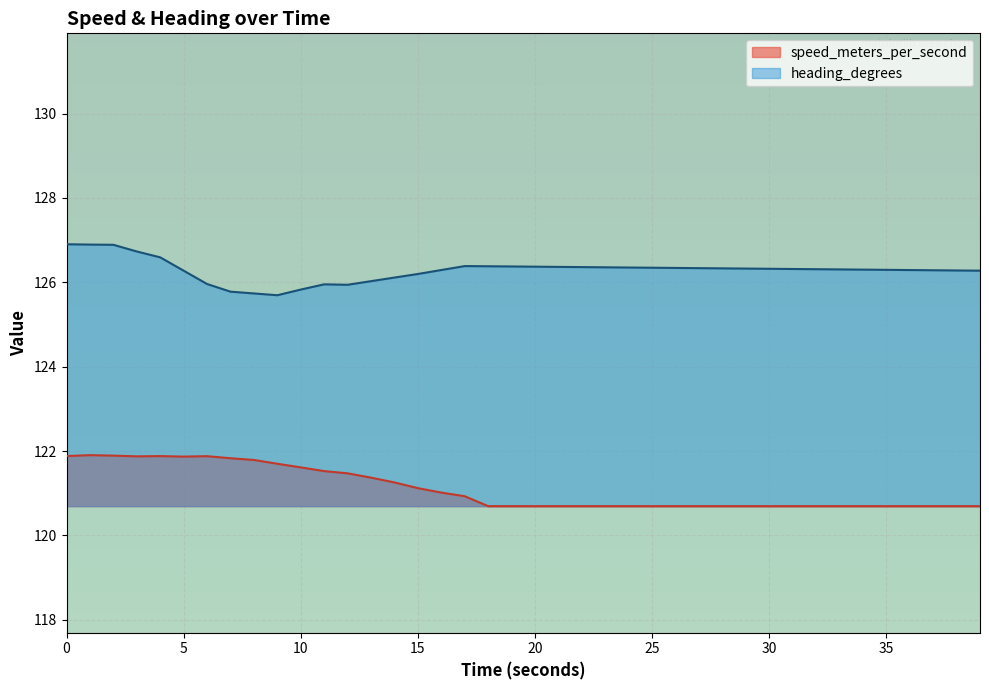

List the series in order of their overall mean, highest first.

heading_degrees, speed_meters_per_second